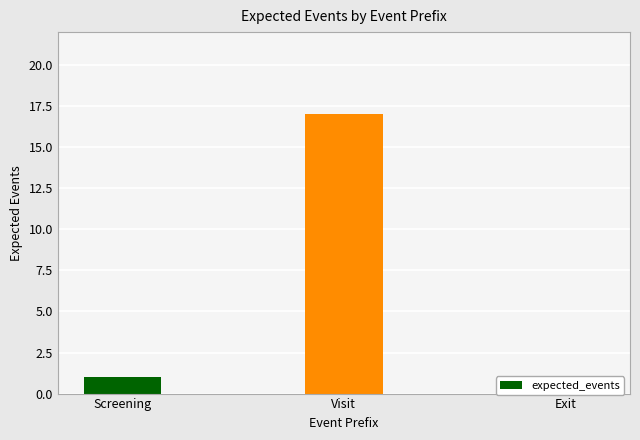

How many data points does each series have?

3